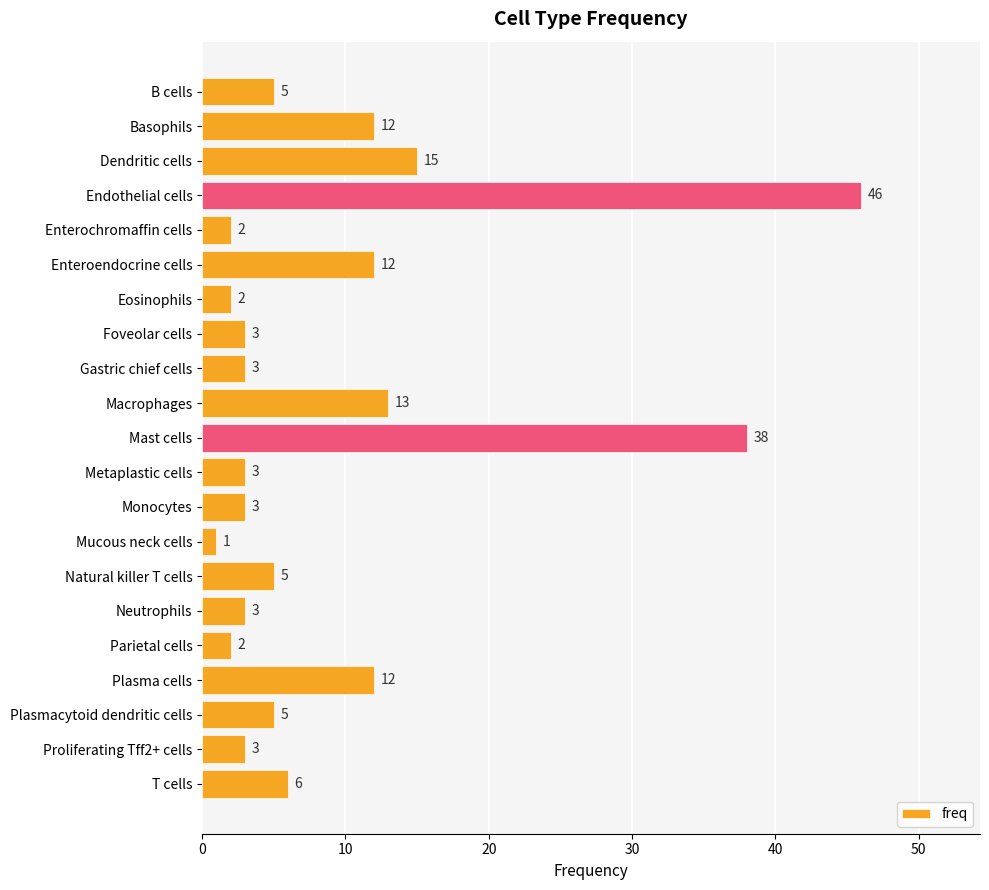

True or false: the data shows 2 at Parietal cells.

True